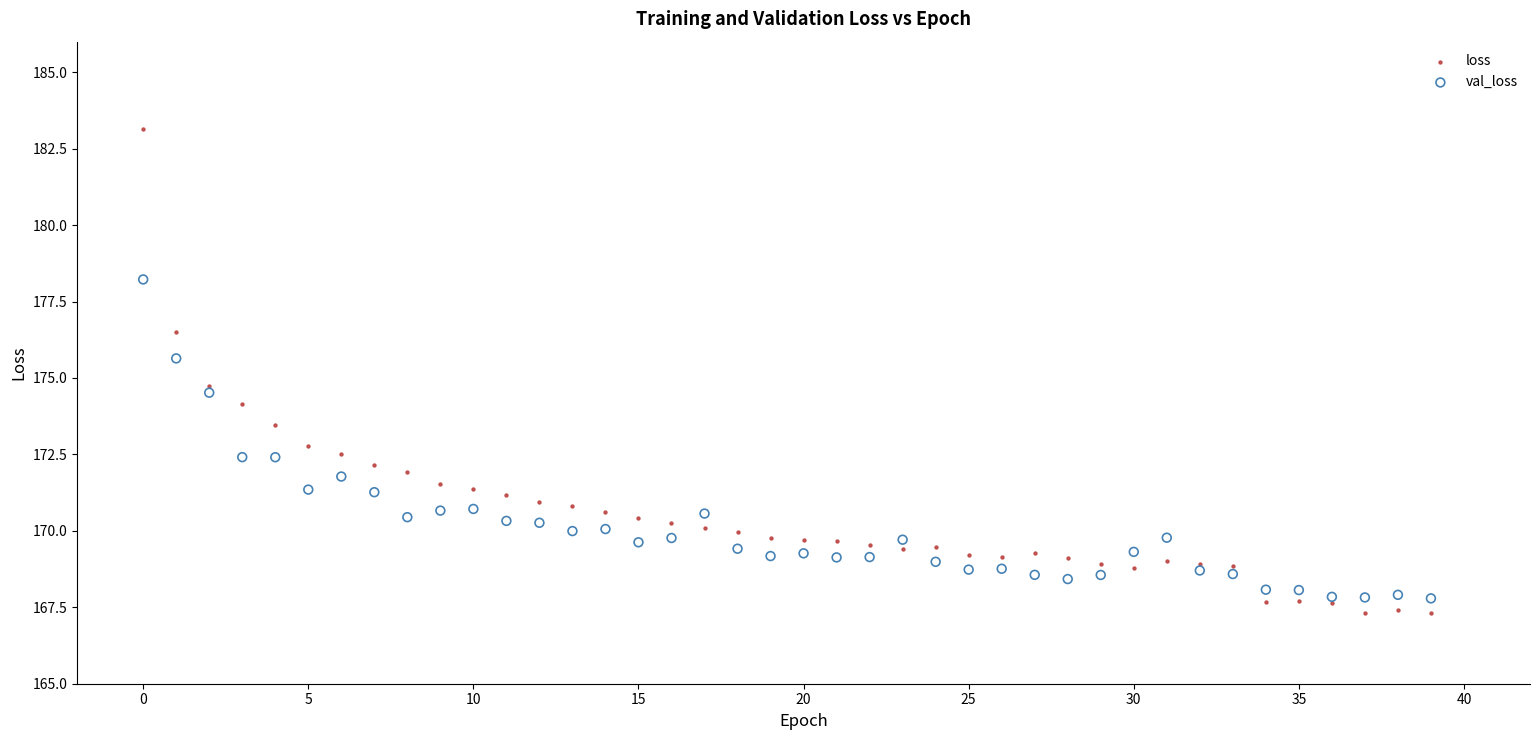

Across all series, what Y value is closest to 175?

174.7